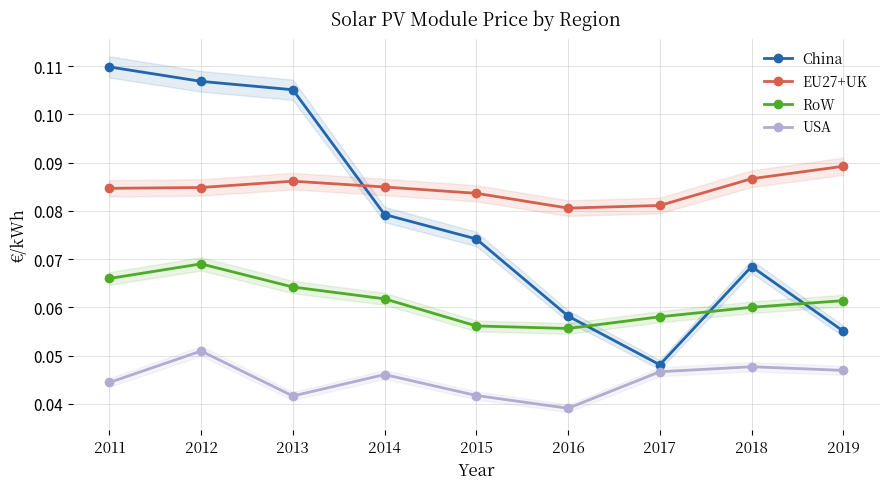

Rank the series at 2011 from highest to lowest value.

China, EU27+UK, RoW, USA